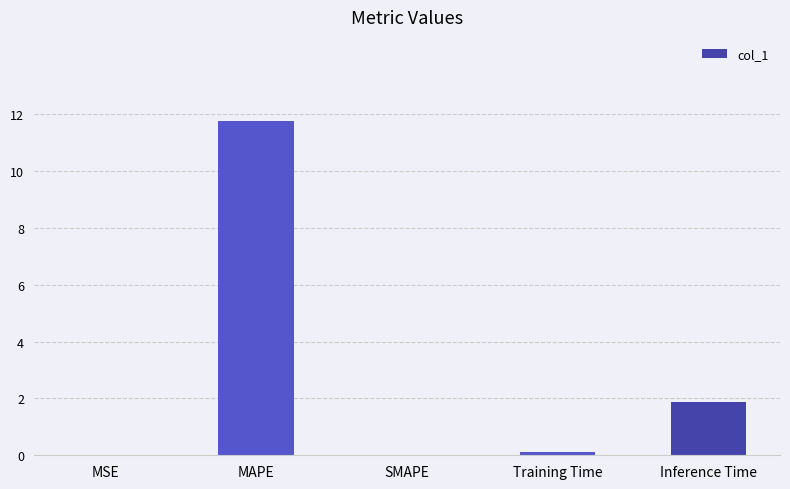

What is the change in value from MSE to Training Time?

+0.1